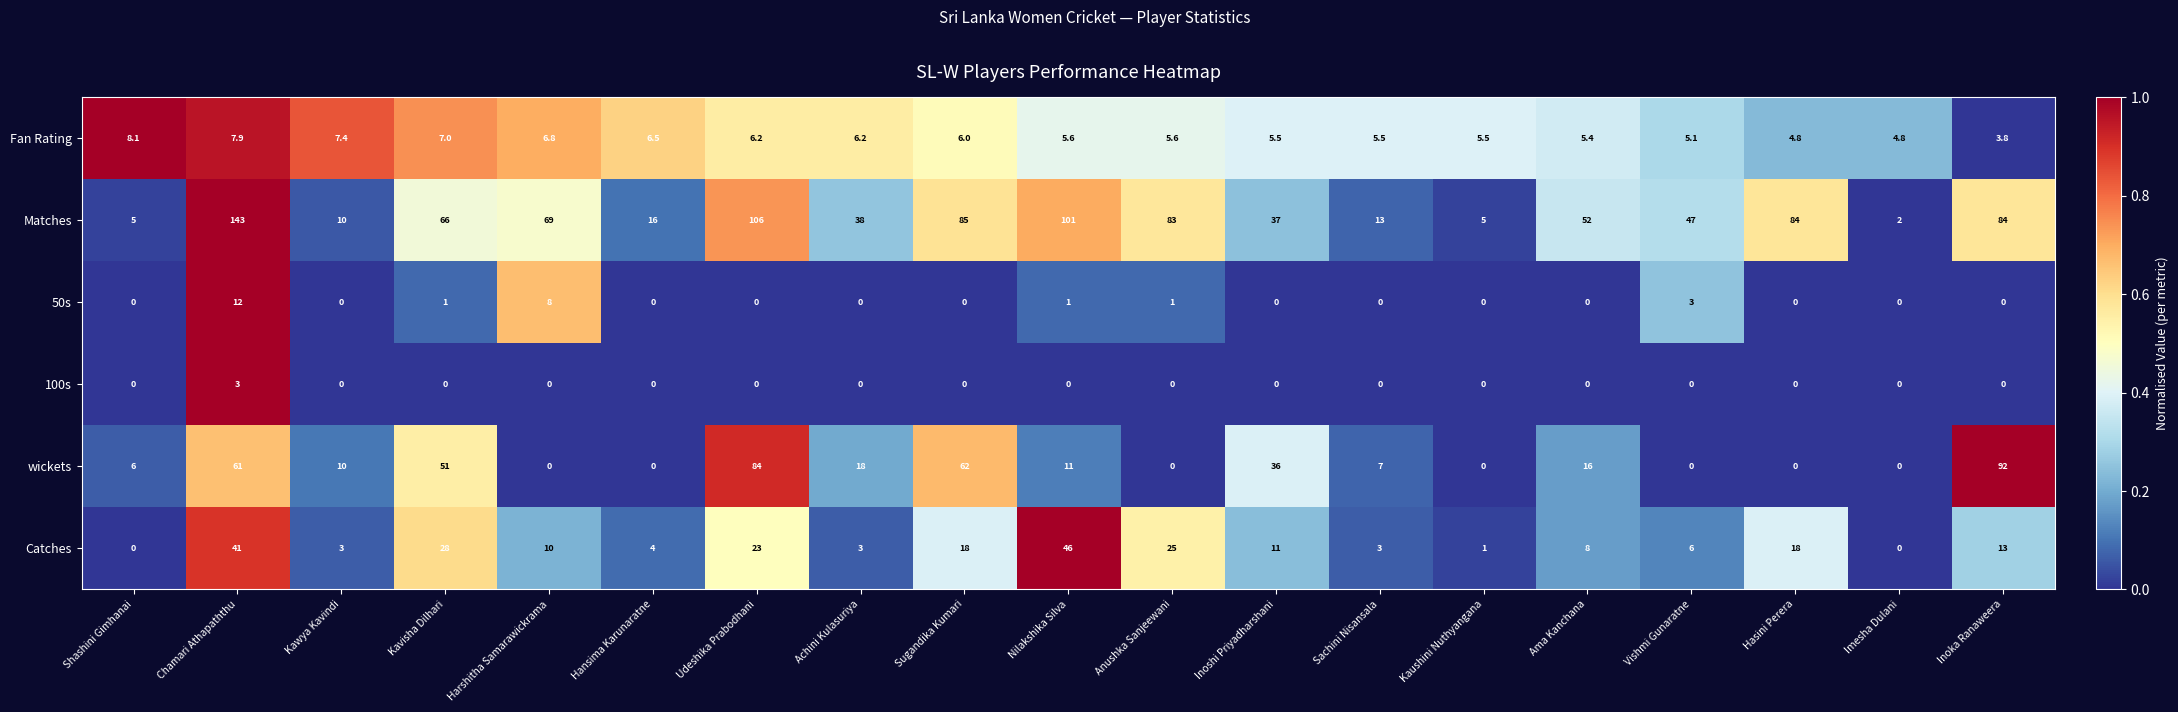

At how many categories does at least one series exceed 57?

9